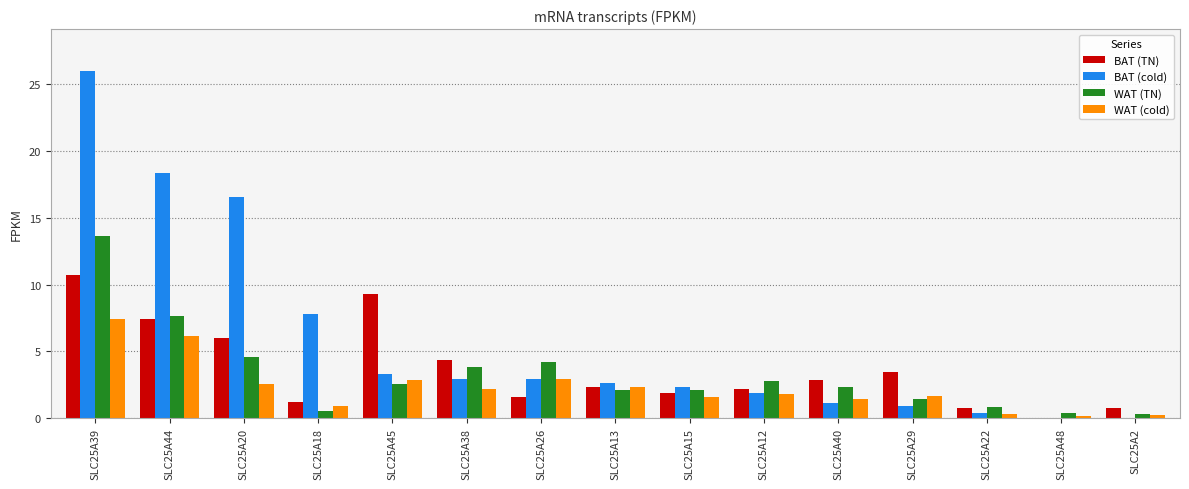

What value does the BAT (TN) series have at SLC25A13?

2.3